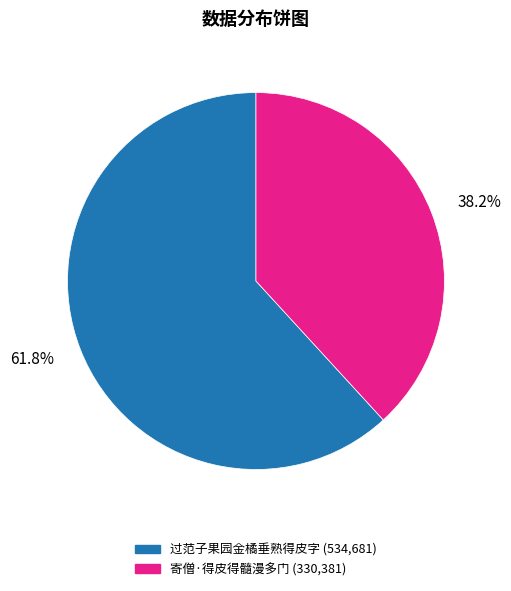

Count the number of slices in the pie.

2